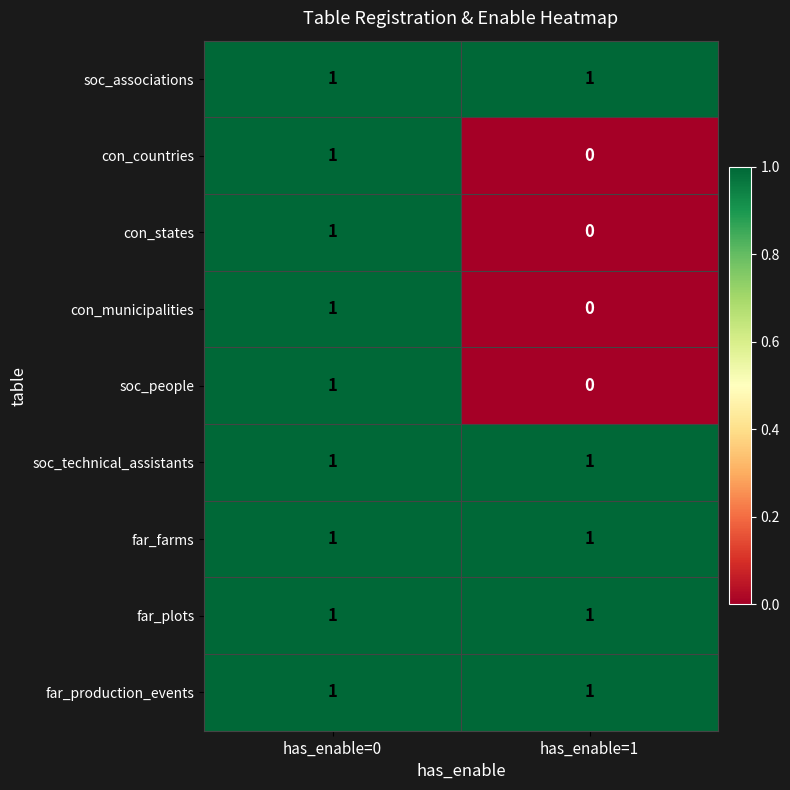

At how many categories does at least one series exceed 0?

2